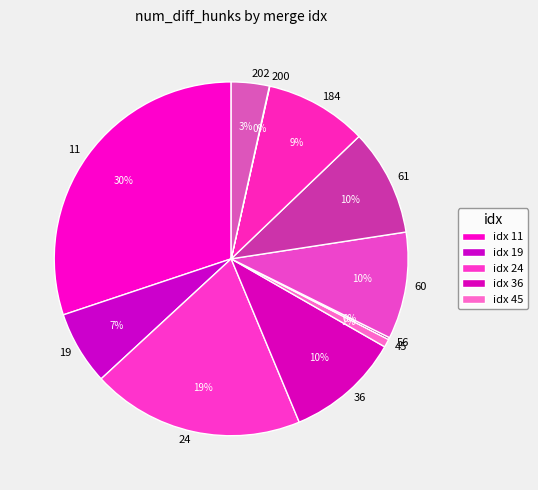

Is there any slice that represents more than half of the pie?

No